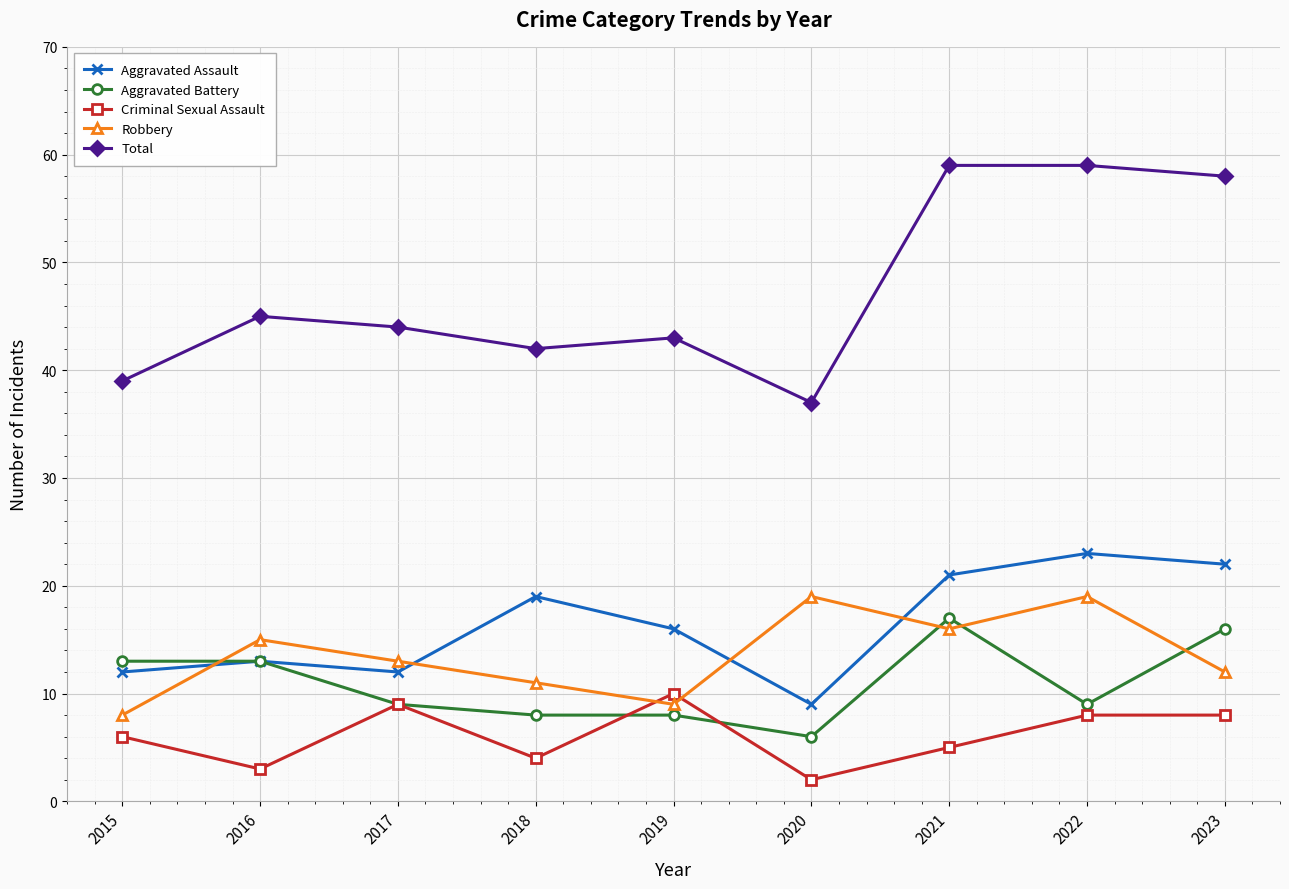

What is the sum of all Criminal Sexual Assault values?

55